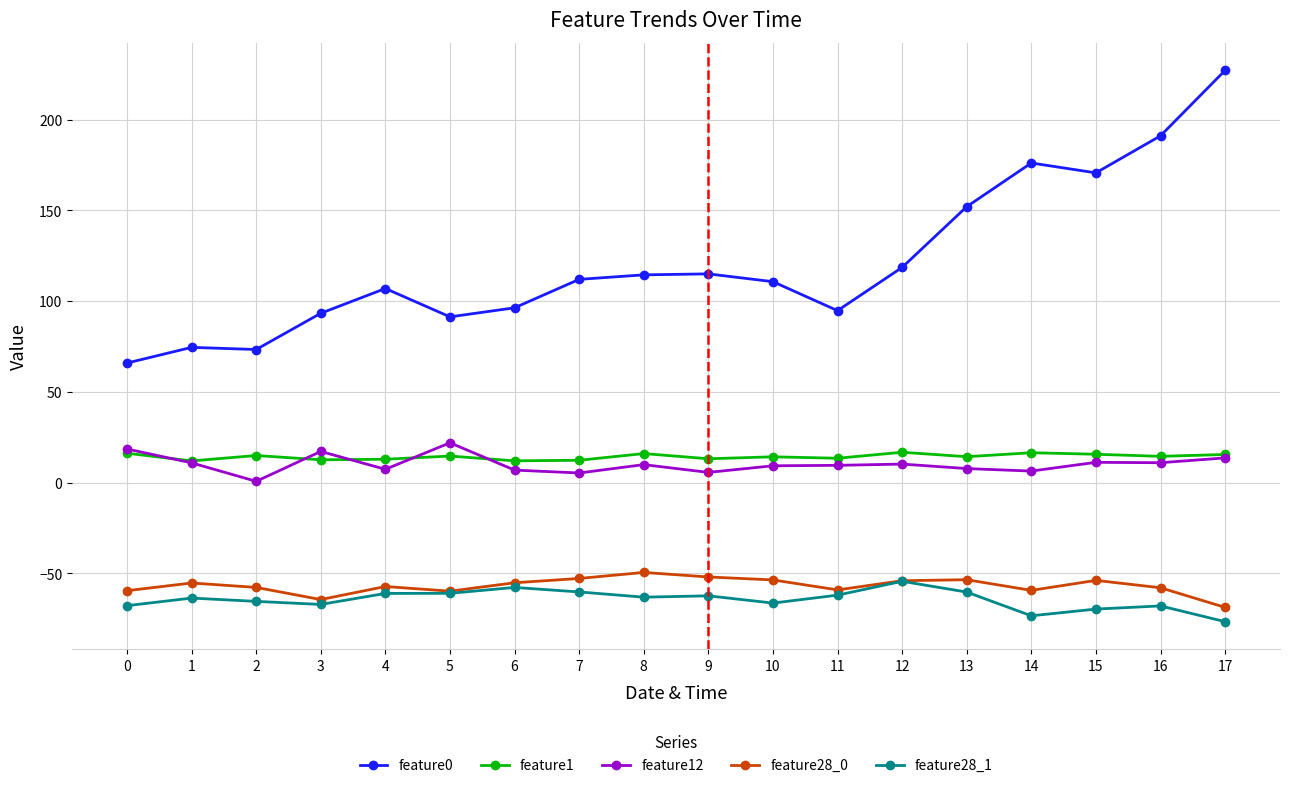

Is the value of feature0 at 11 greater than the value of feature28_0 at 15?

Yes